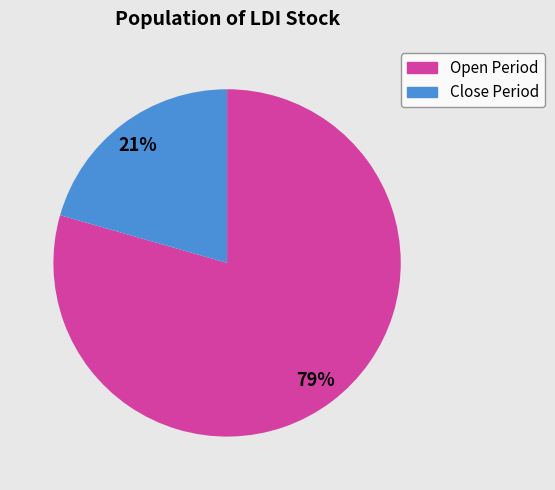

Is there any slice that represents more than half of the pie?

Yes